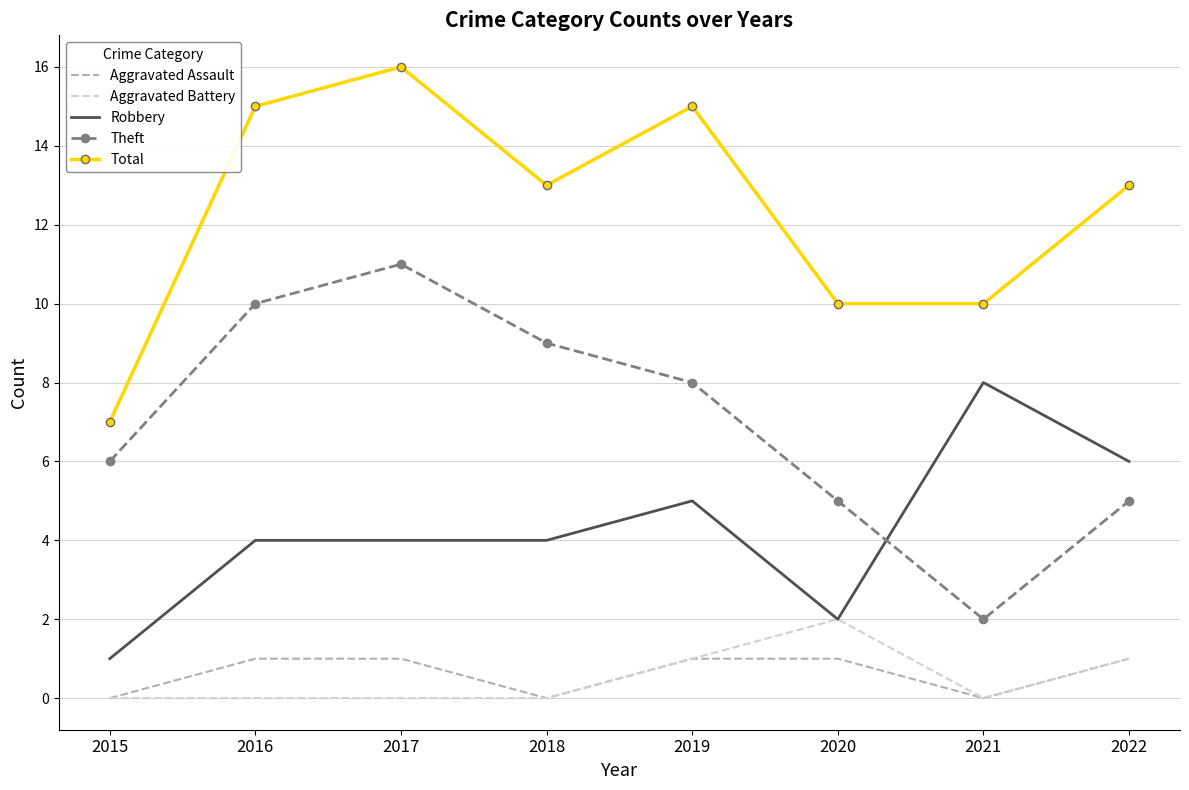

True or false: Robbery has more than 1 points higher than both neighbors.

True